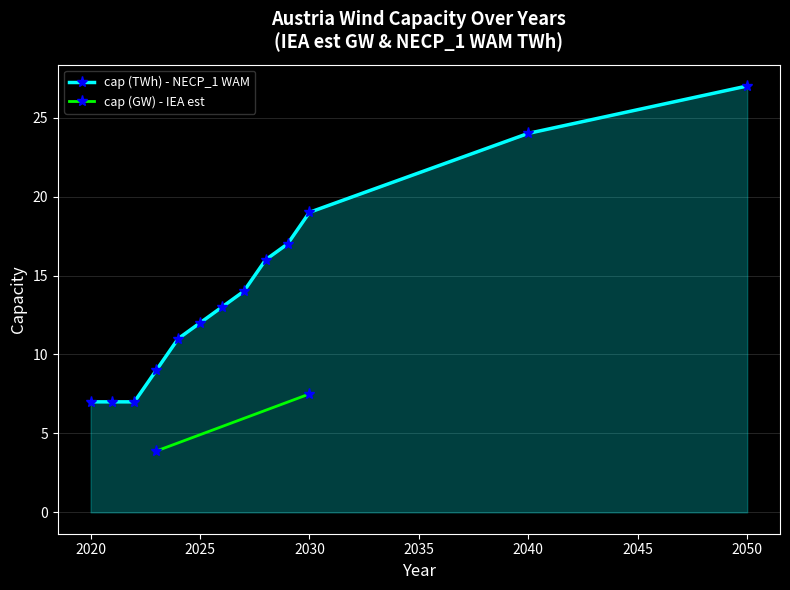

Is it true that cap (TWh) - NECP_1 WAM equals 5 at 2025?

False